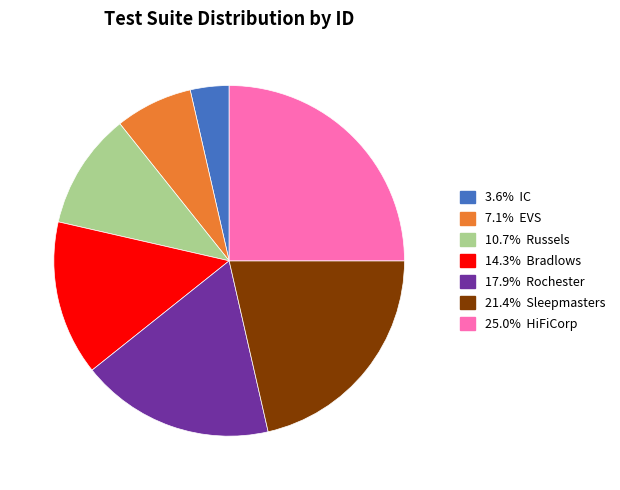

Is there a majority slice in this chart?

No